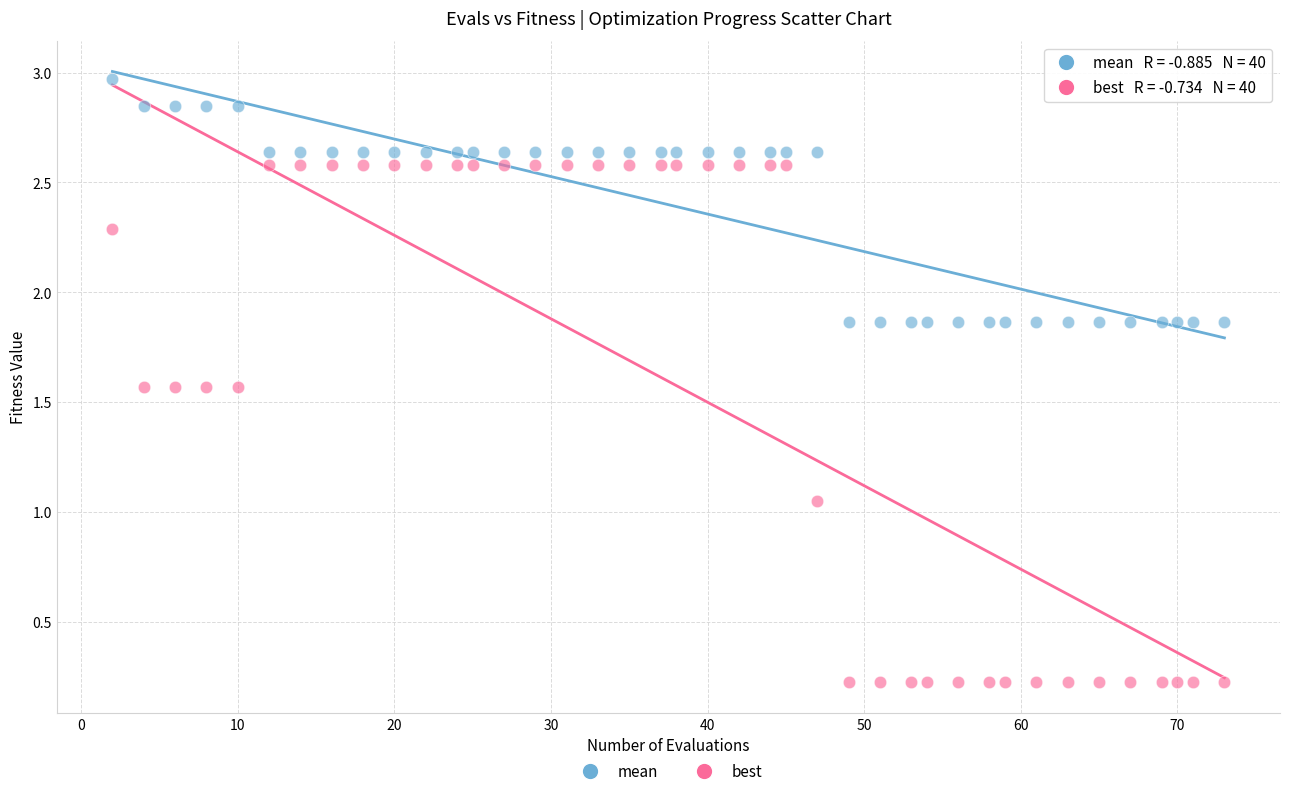

Which series reaches the minimum Y coordinate?

best